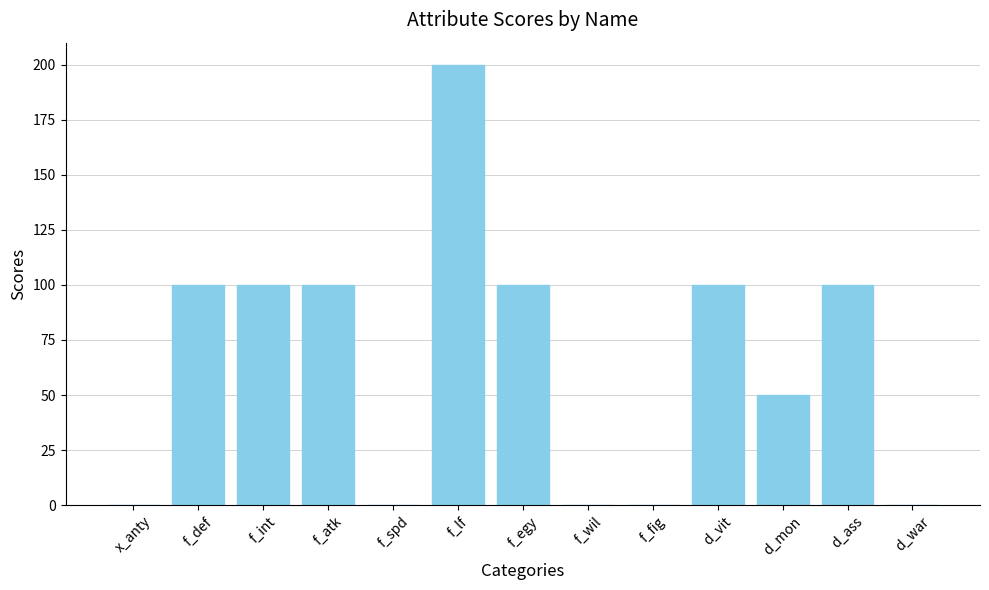

Reading left to right, transcribe all the data shown in this chart.

x_anty=0	f_def=100	f_int=100	f_atk=100	f_spd=0	f_lf=200	f_egy=100	f_wil=0	f_fig=0	d_vit=100	d_mon=50	d_ass=100	d_war=0